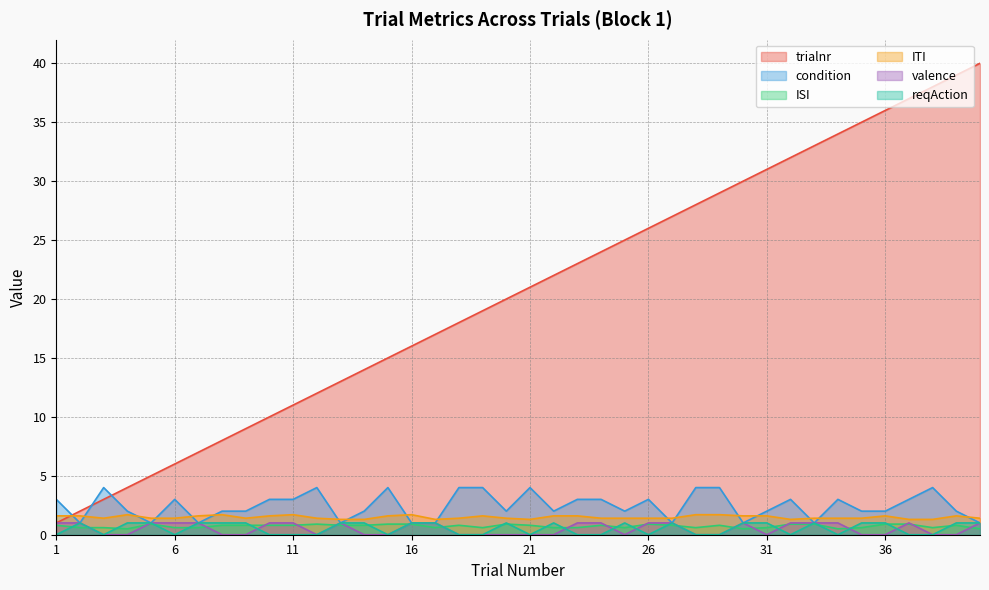

At how many categories does at least one series exceed 4?

36